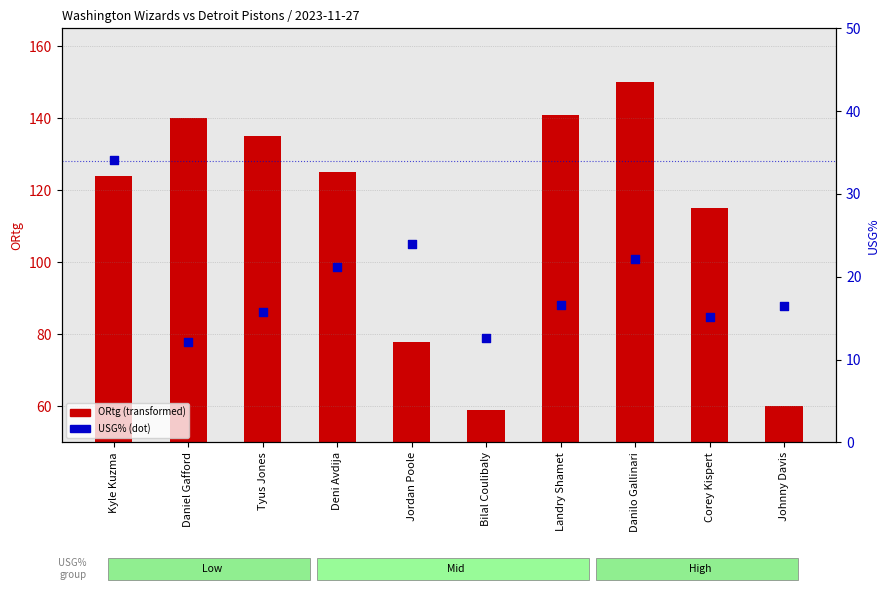

Is the value of USG% (percentile) at Jordan Poole greater than the value of ORtg (transformed) at Deni Avdija?

No